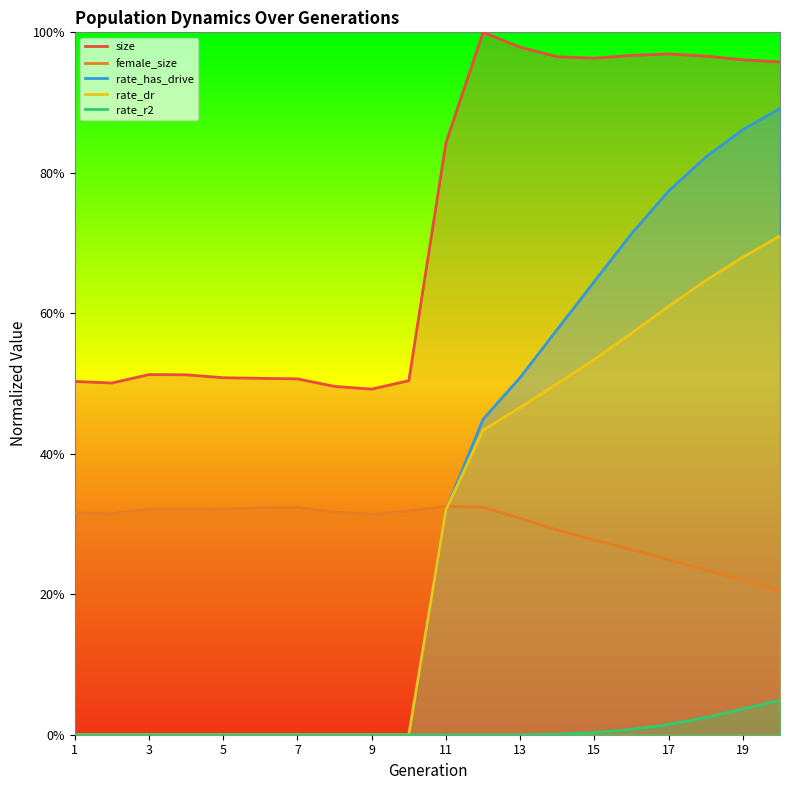

Which series changed the most between 12 and 14?

rate_has_drive